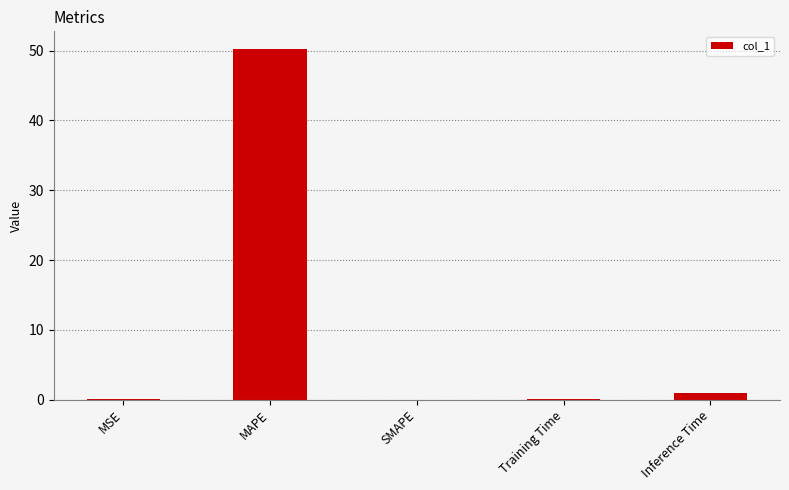

At which category does the chart reach its peak across all series?

MAPE